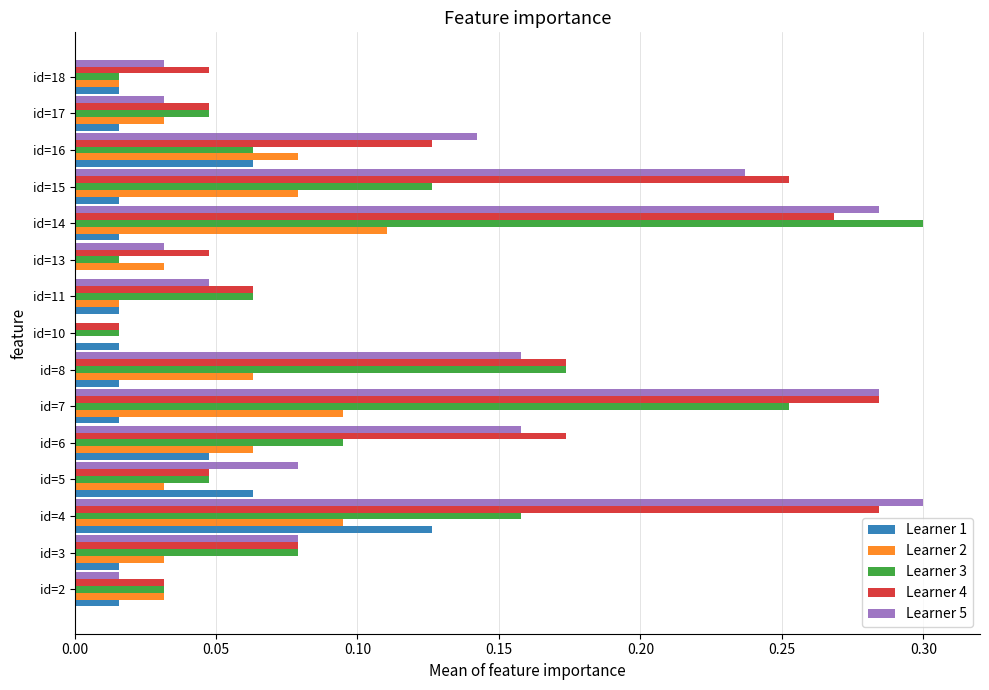

Which series has the largest total across all categories?

Learner 4